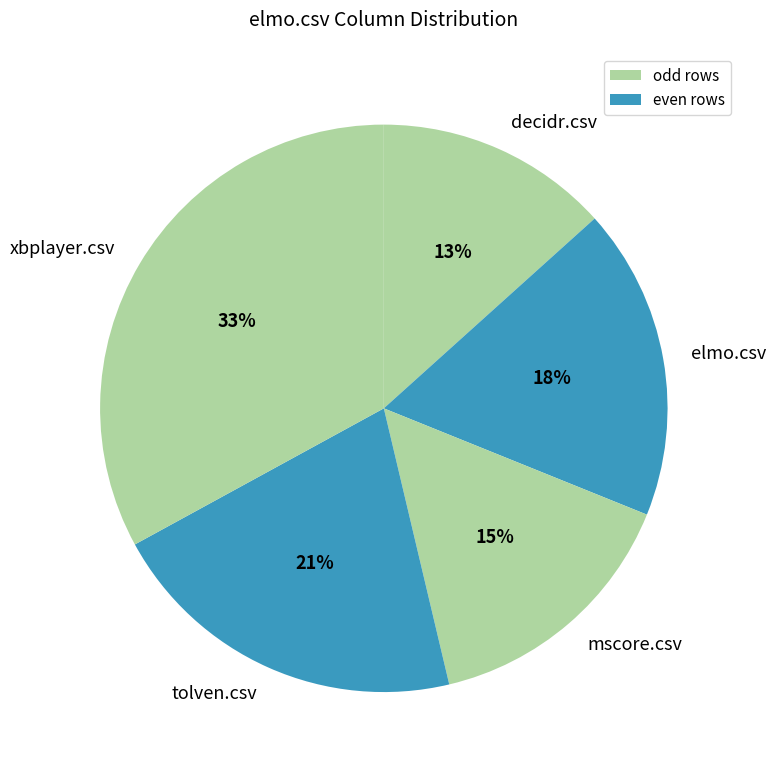

Is it true that tolven.csv is 35% of the pie?

False